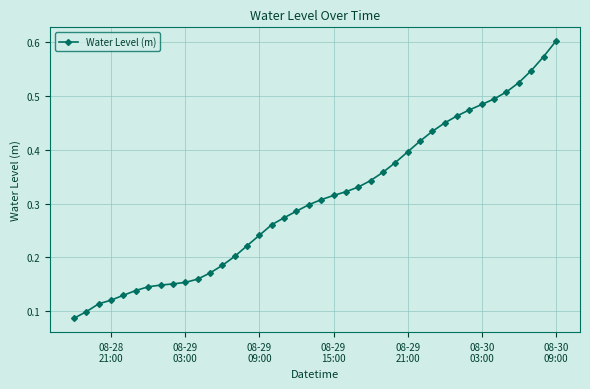

Count the values in the range 0 to 1.

40